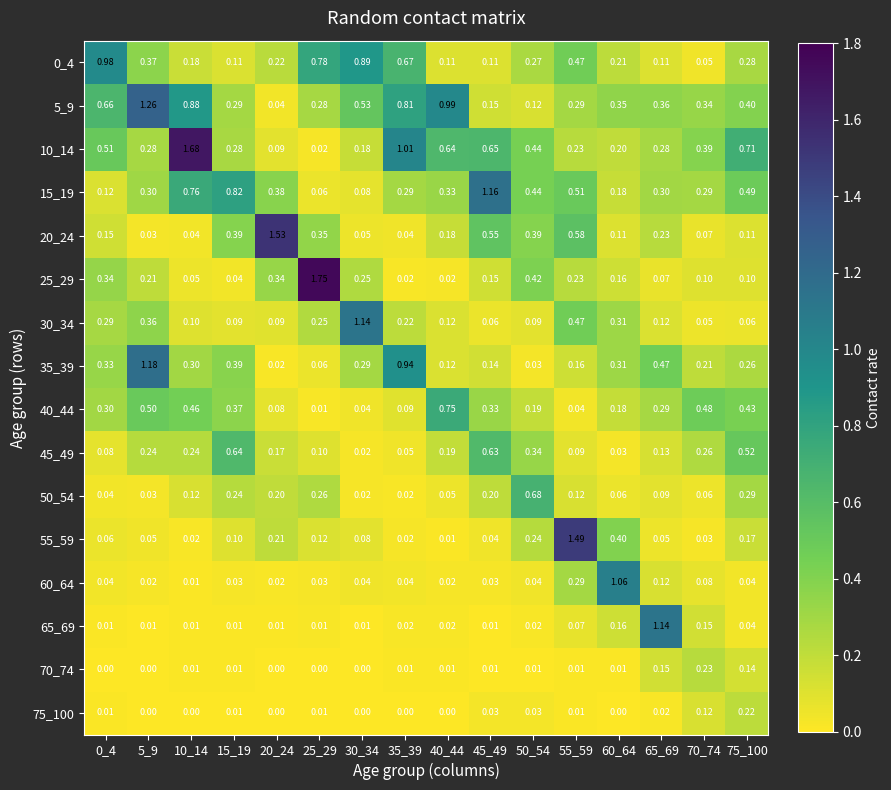

Is the value of 25_29 at 45_49 greater than the value of 75_100 at 65_69?

Yes